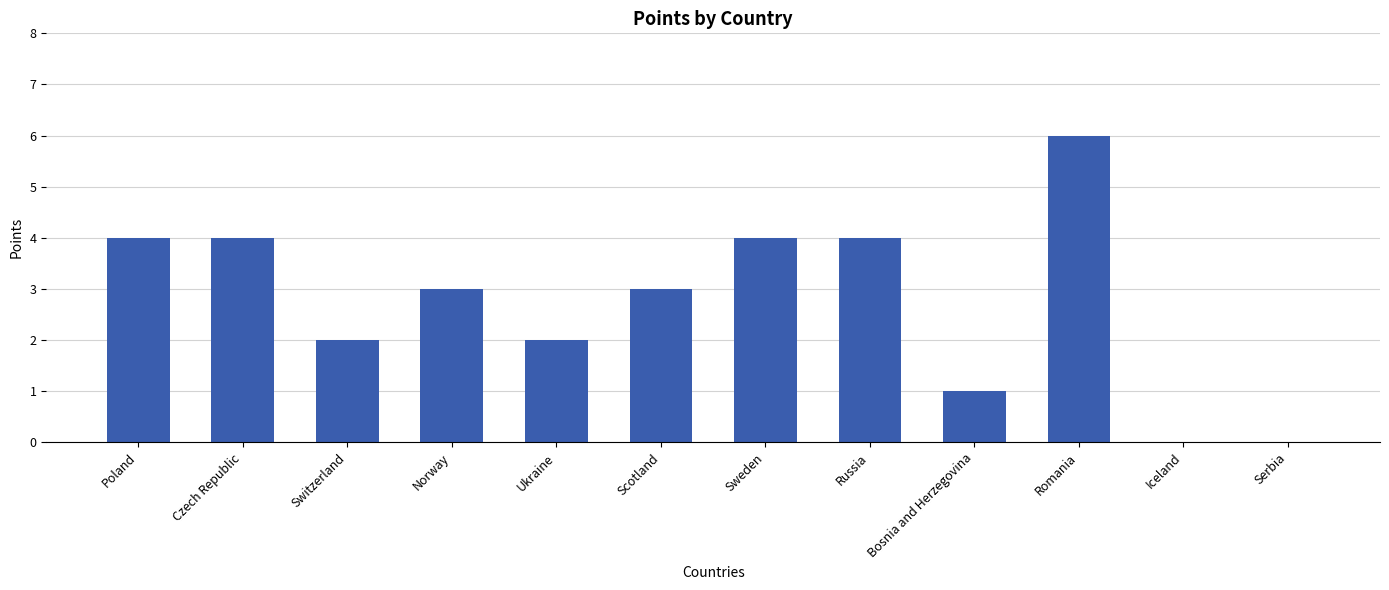

Is it true that the value at Russia is 4?

True